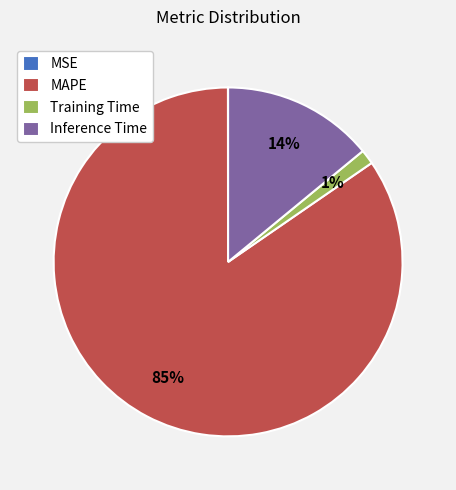

What is the largest slice in the pie chart?

MAPE